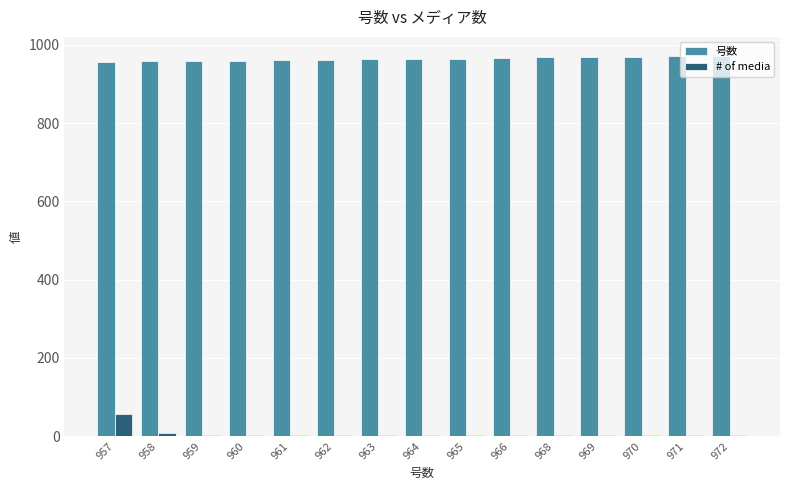

At which category is the sum across all series the highest?

957